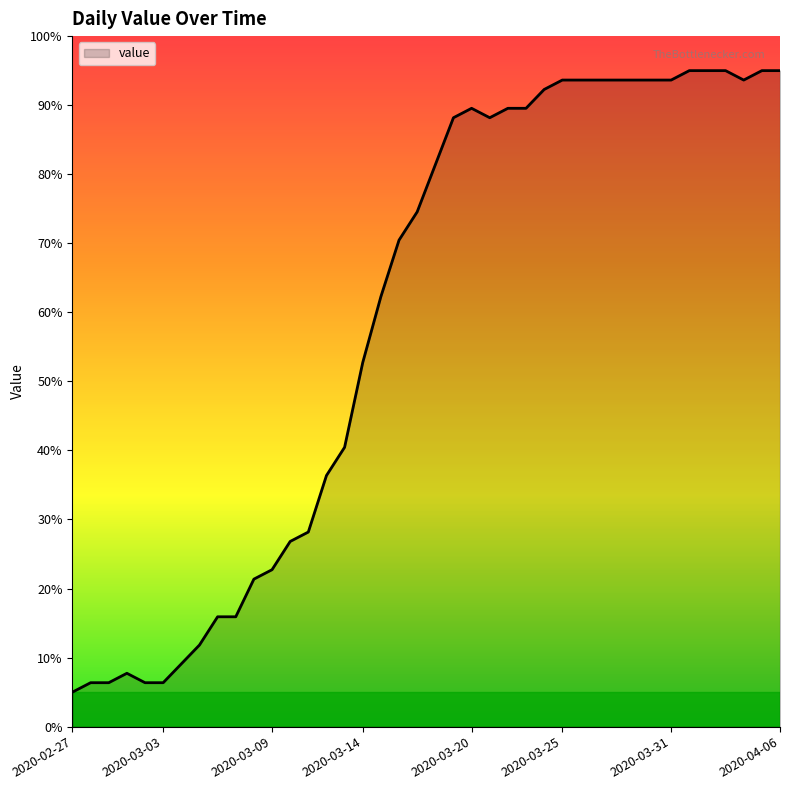

What is the greatest value displayed?

95.0